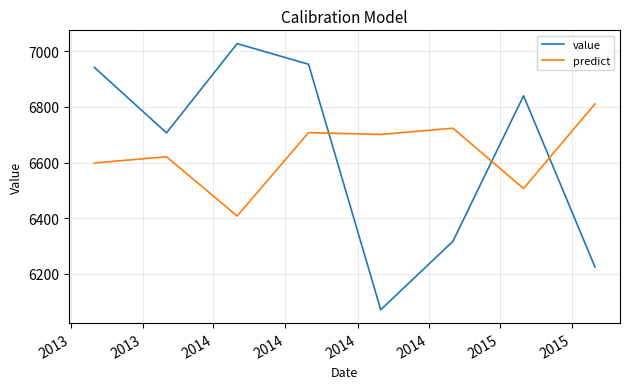

What is the highest value of the value series?

7027.9